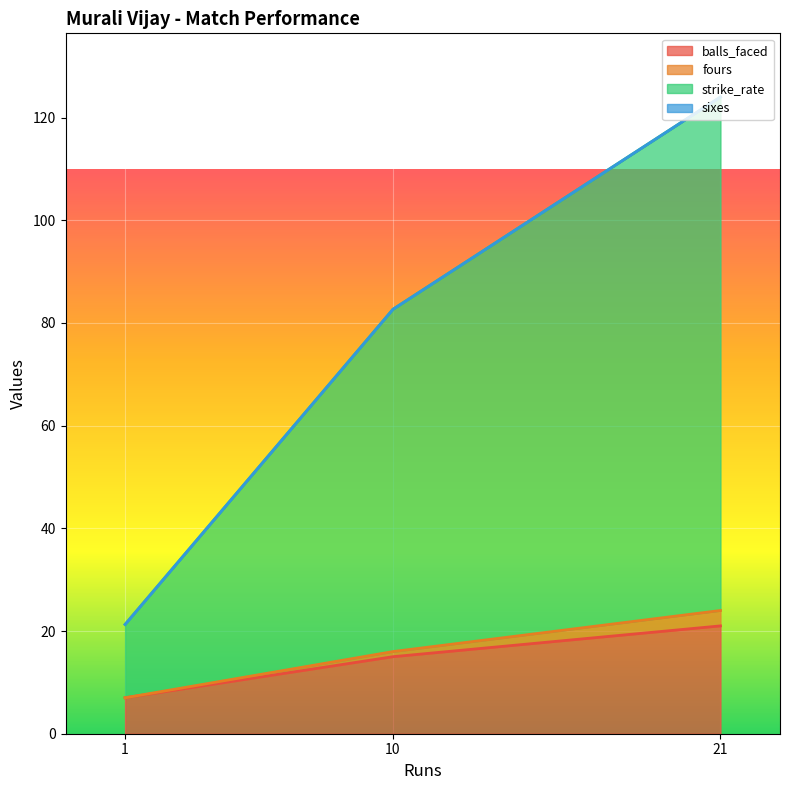

What is the label of the 3rd point from the right?

1